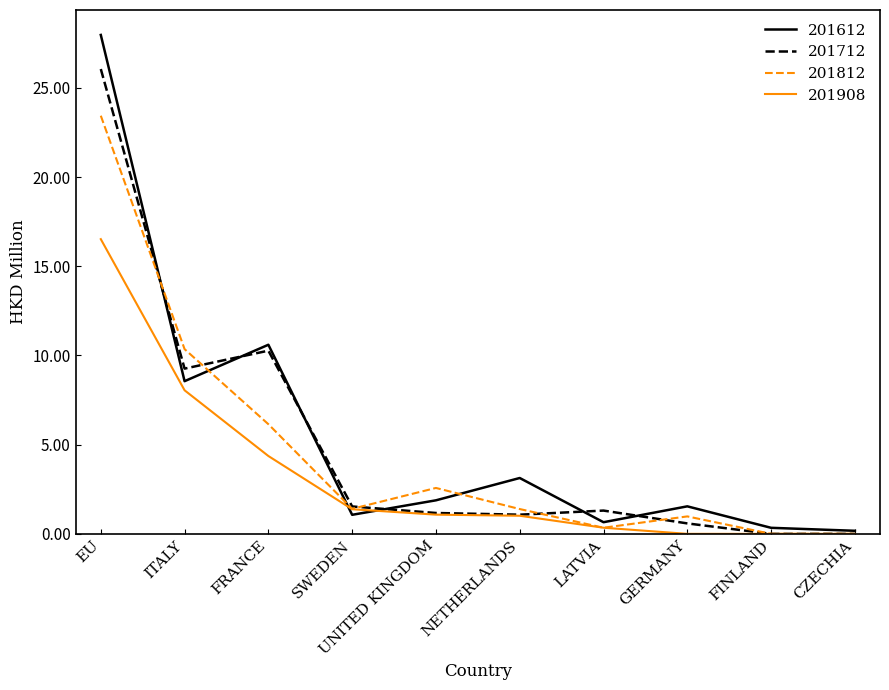

Is it true that 201812 equals 6.1 at FRANCE?

True